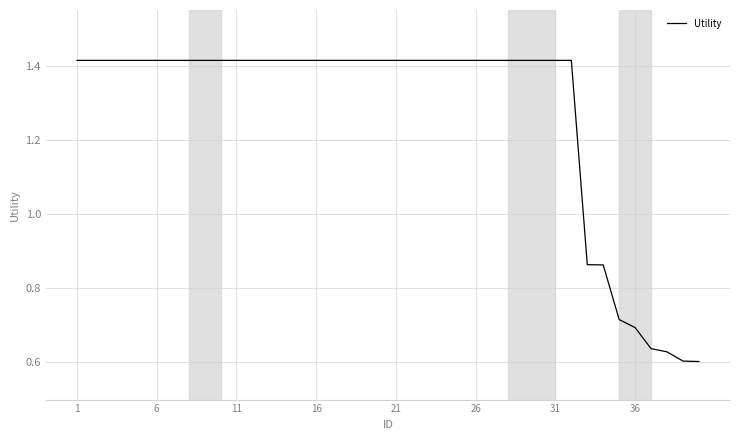

What is the difference between the maximum and minimum values?

0.8